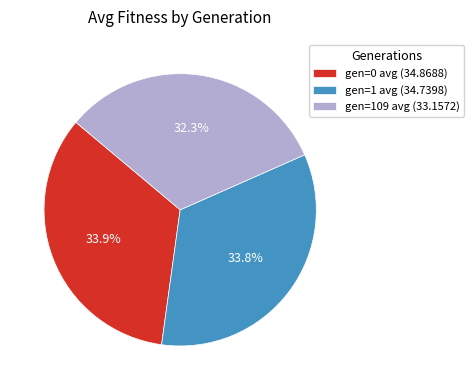

To the nearest percent, what portion does gen=1 avg represent?

34%